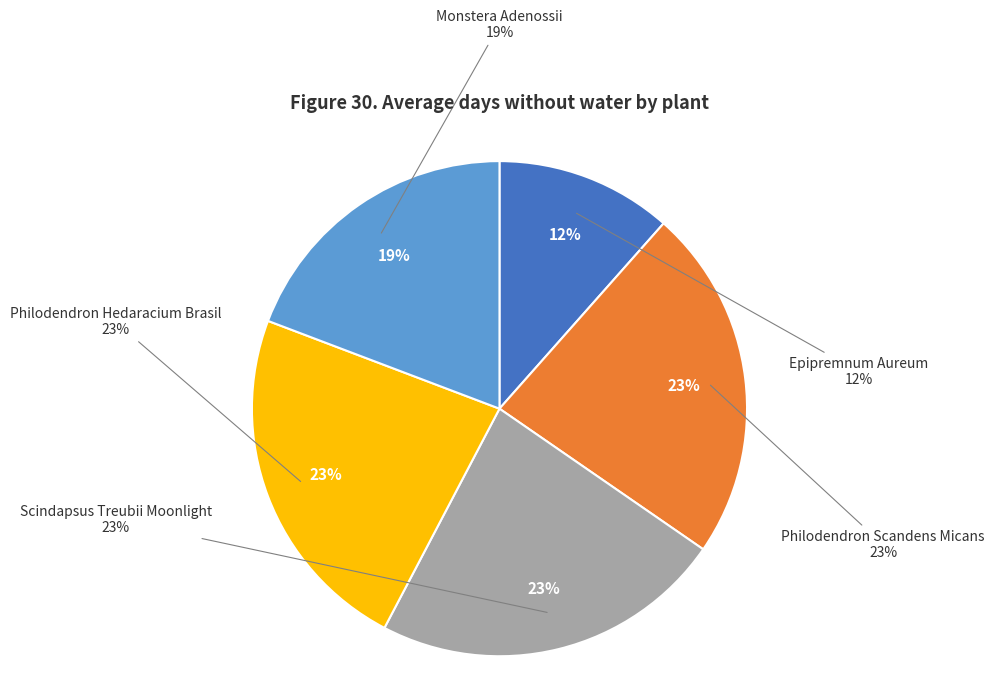

Is it true that Scindapsus Treubii Moonlight is 23% of the pie?

True